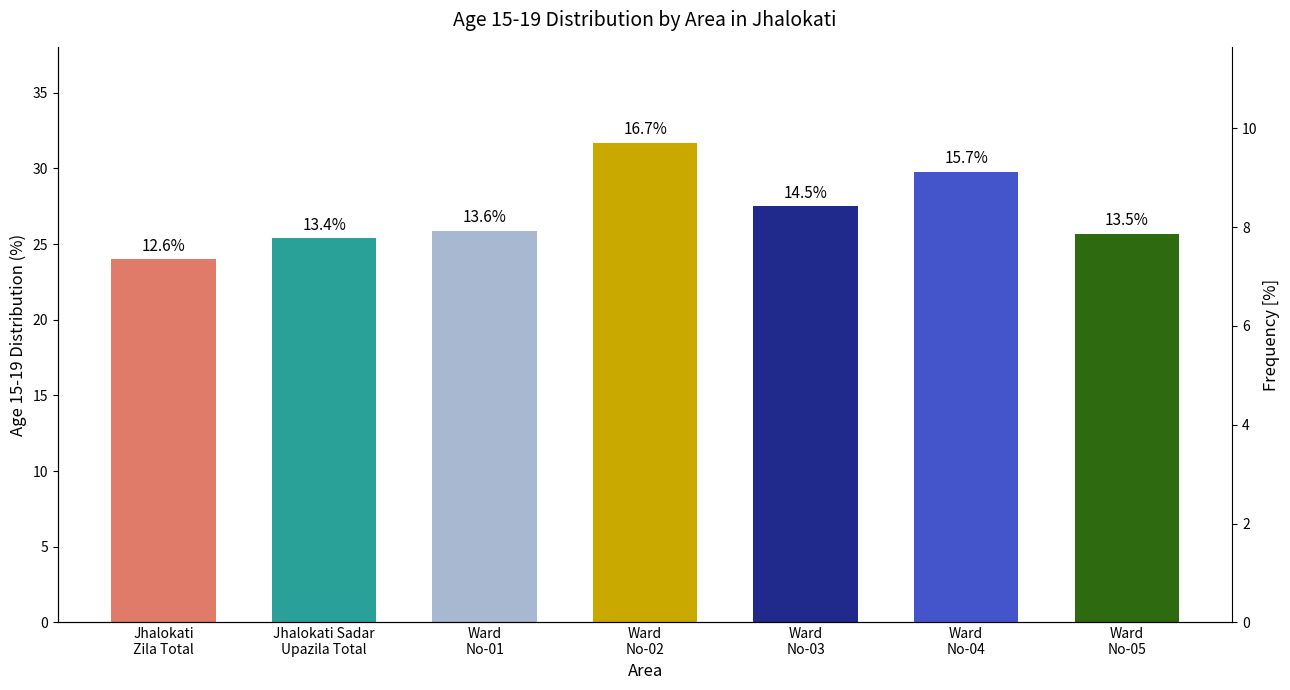

At which label is the value closest to 27?

Ward
No-03